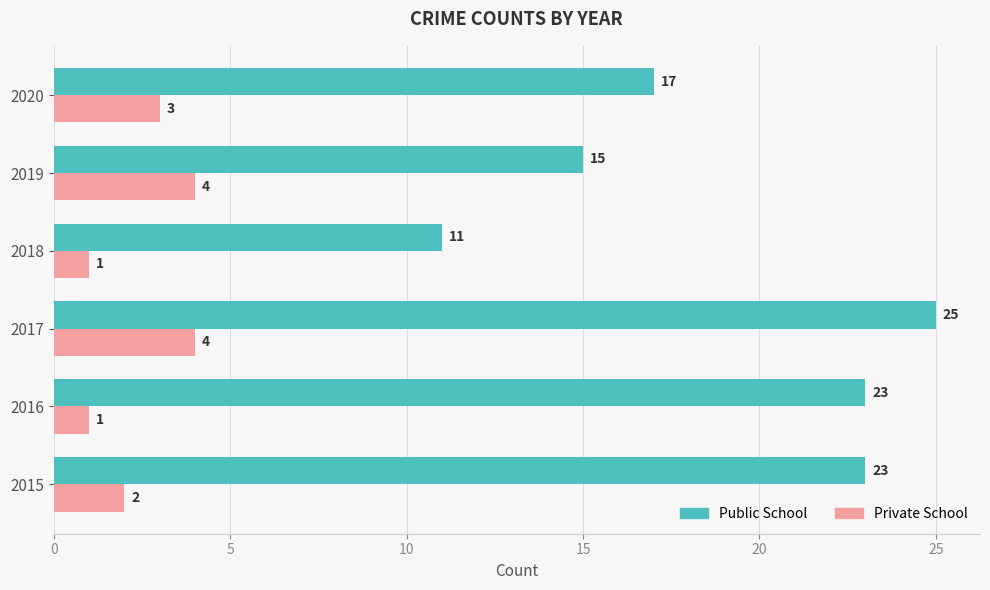

Which category has the highest value across all series?

2017